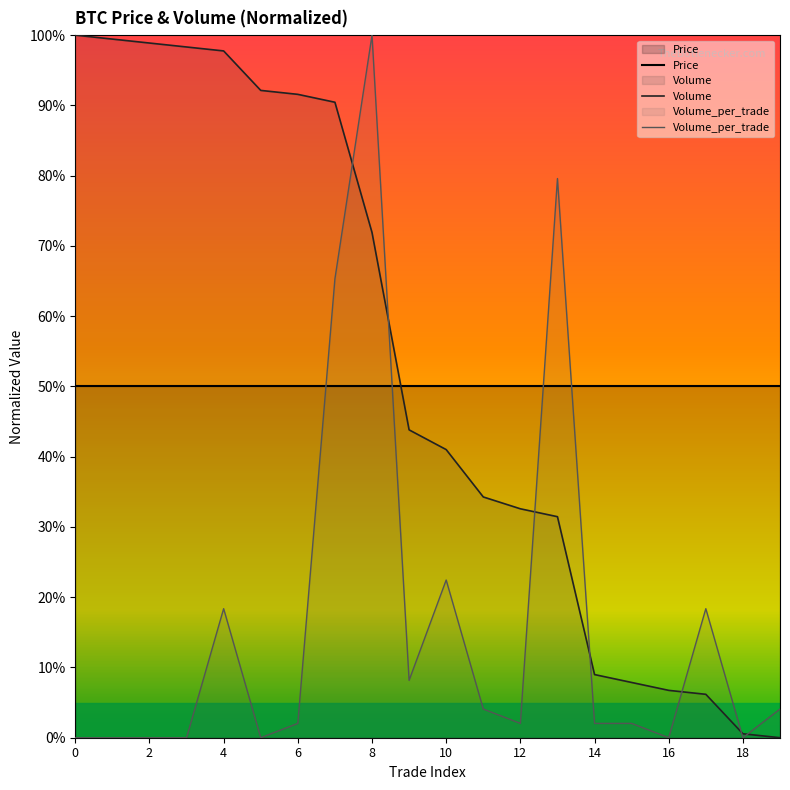

How many data points does each series have?

20